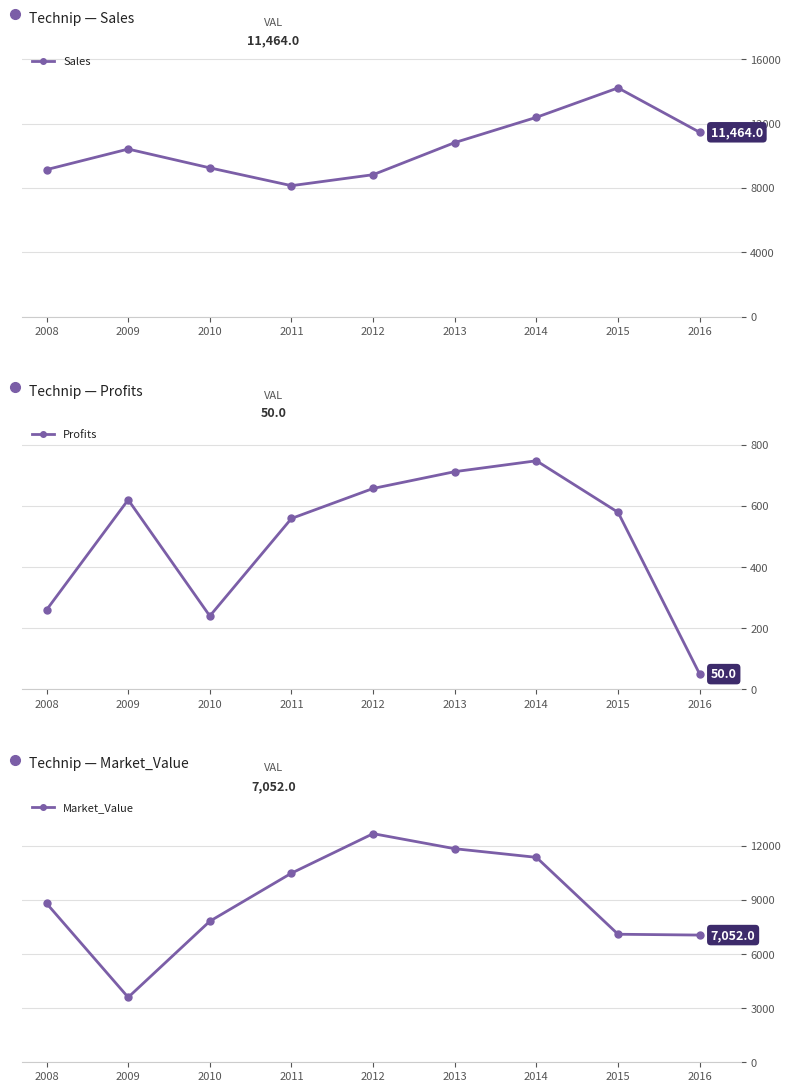

What is the sum of the Market_Value values at 2010 and 2015?

14918